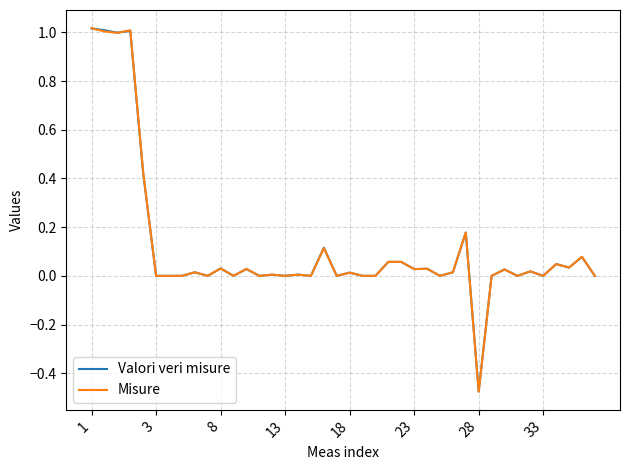

What is the difference between the maximum and minimum values in the Valori veri misure series?

1.5